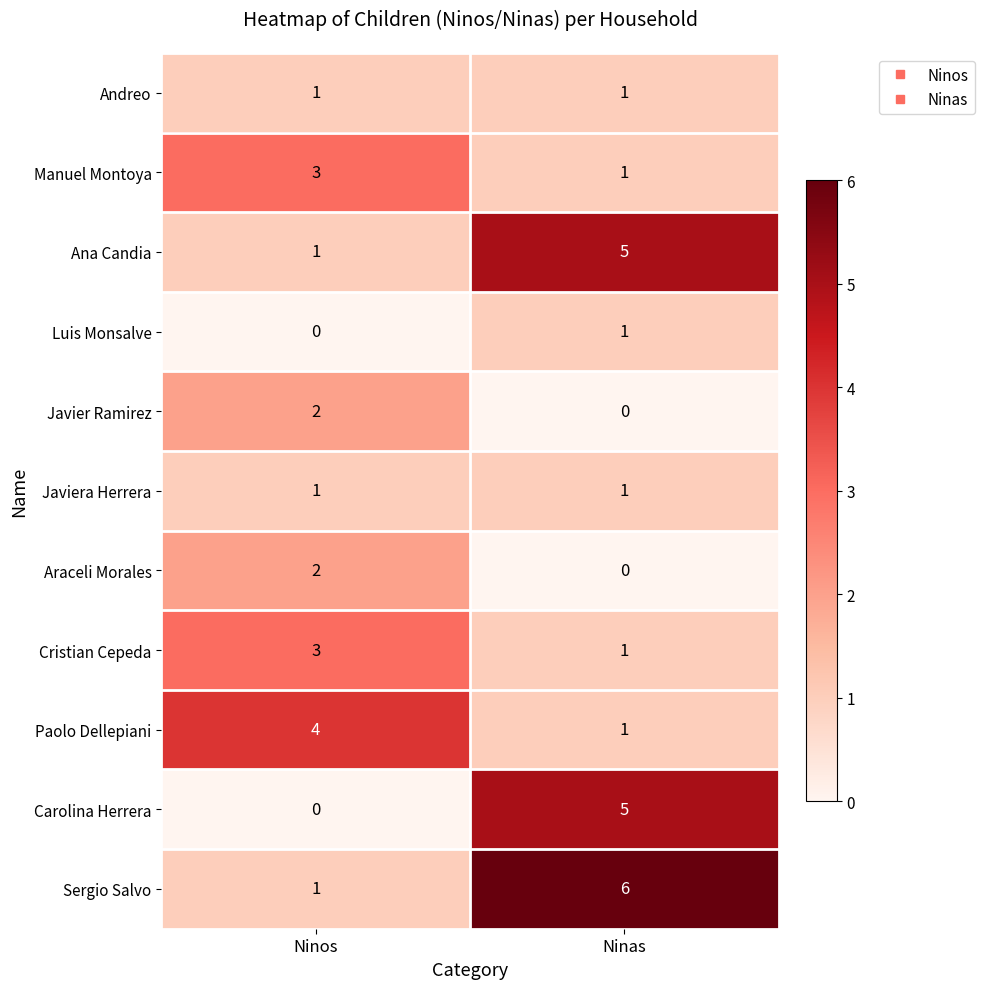

Reading left to right, what are all the values shown in this chart?

Andreo: 1	1
Manuel Montoya: 3	1
Ana Candia: 1	5
Luis Monsalve: 0	1
Javier Ramirez: 2	0
Javiera Herrera: 1	1
Araceli Morales: 2	0
Cristian Cepeda: 3	1
Paolo Dellepiani: 4	1
Carolina Herrera: 0	5
Sergio Salvo: 1	6